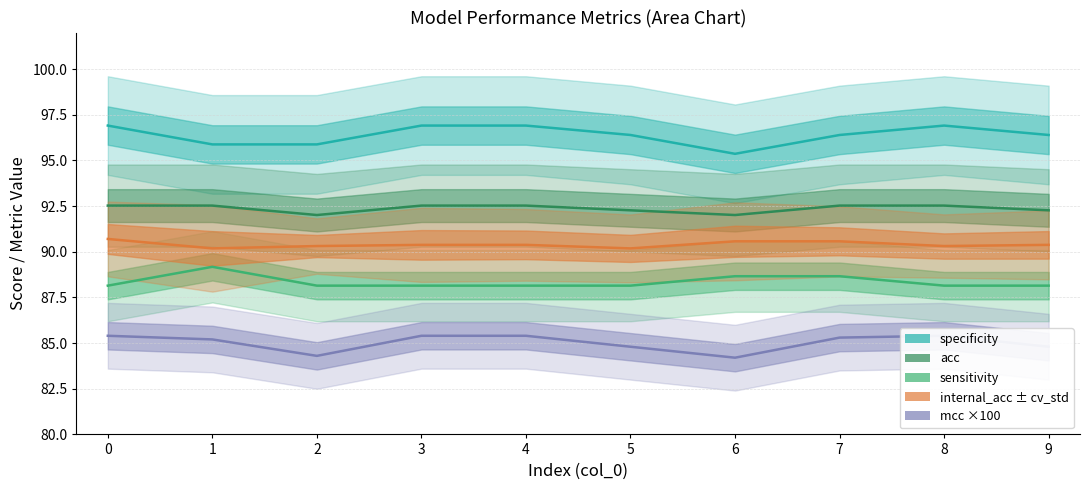

What is the value of the mcc point at the 10th from the left?

84.8